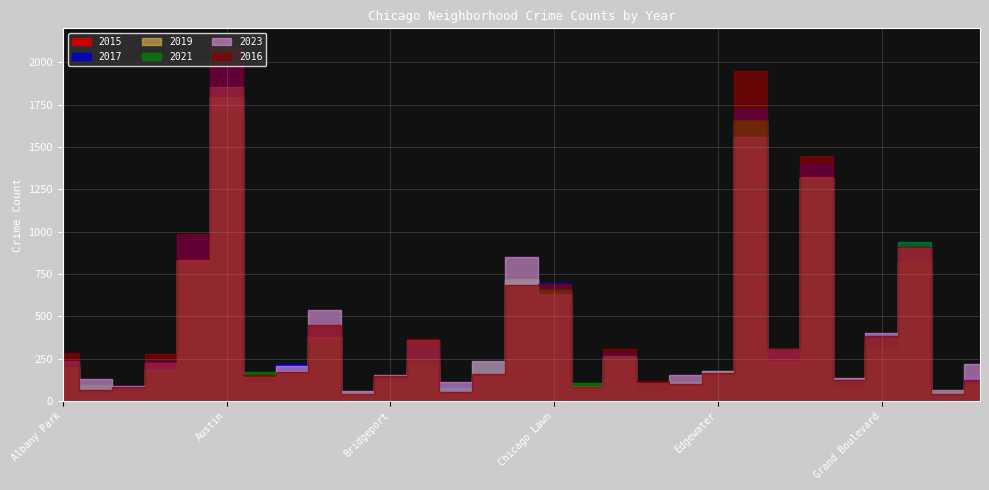

Which label corresponds to the largest value in the chart?

Austin